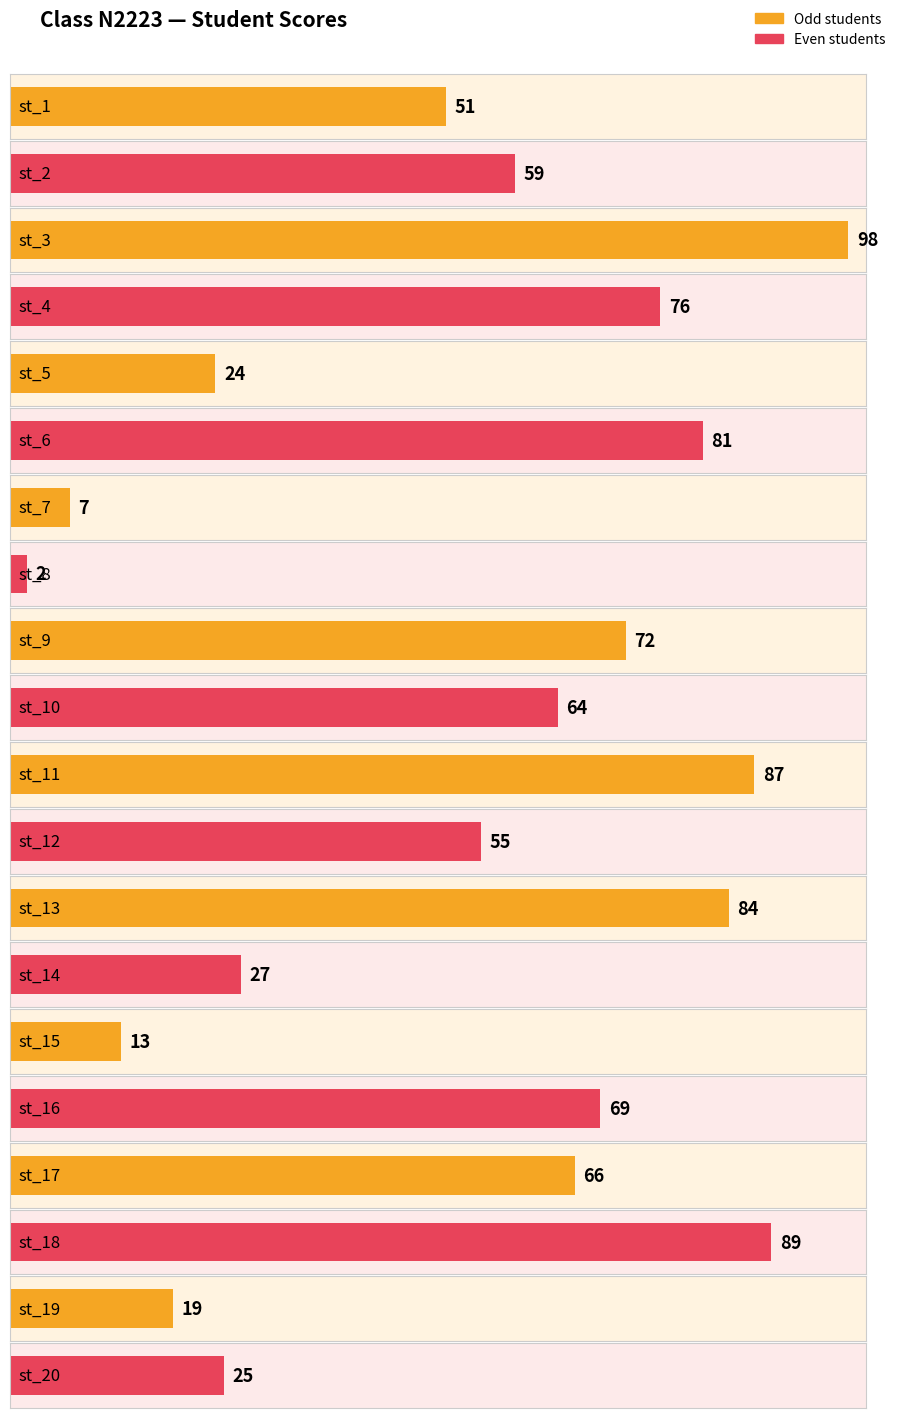

Reading left to right, extract all data points from this chart.

st_1=51	st_2=59	st_3=98	st_4=76	st_5=24	st_6=81	st_7=7	st_8=2	st_9=72	st_10=64	st_11=87	st_12=55	st_13=84	st_14=27	st_15=13	st_16=69	st_17=66	st_18=89	st_19=19	st_20=25